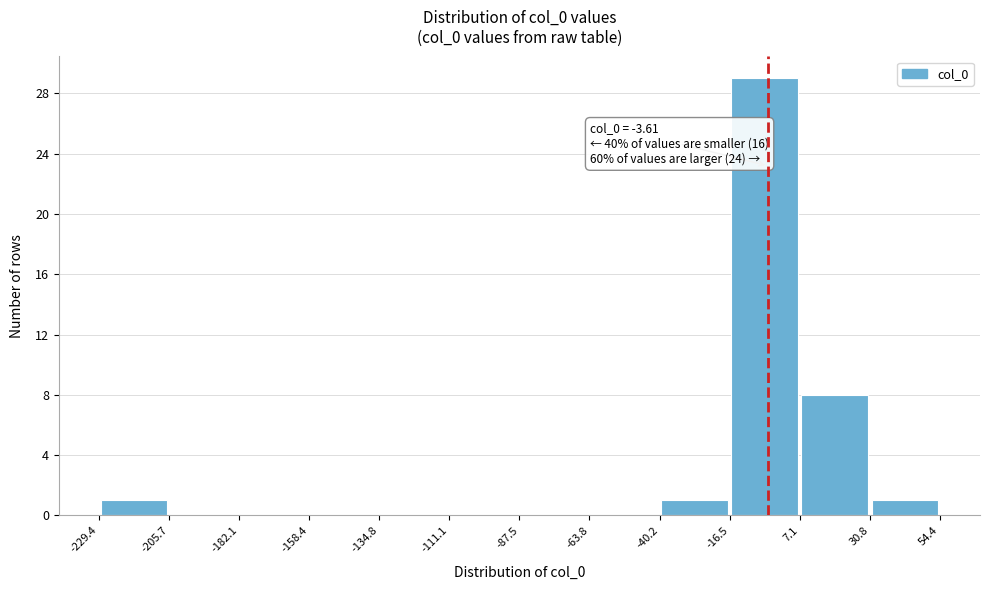

Which range on the x-axis has the tallest bar?

-16.5 to 7.1